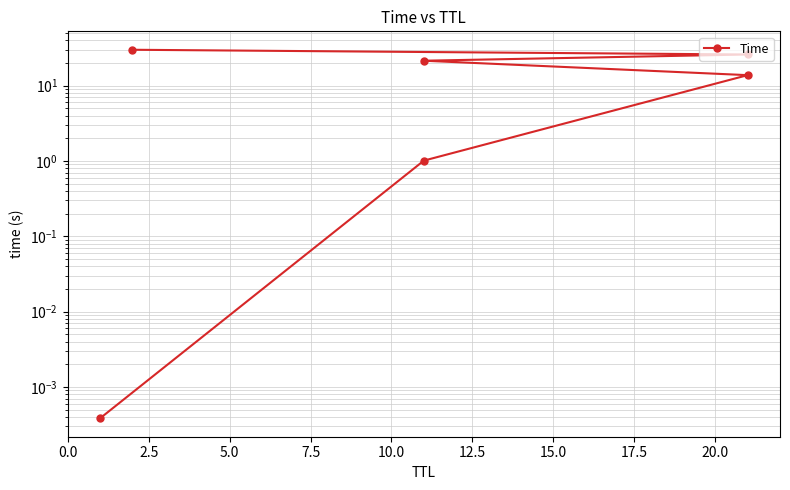

Does the chart have visible grid lines?

Yes